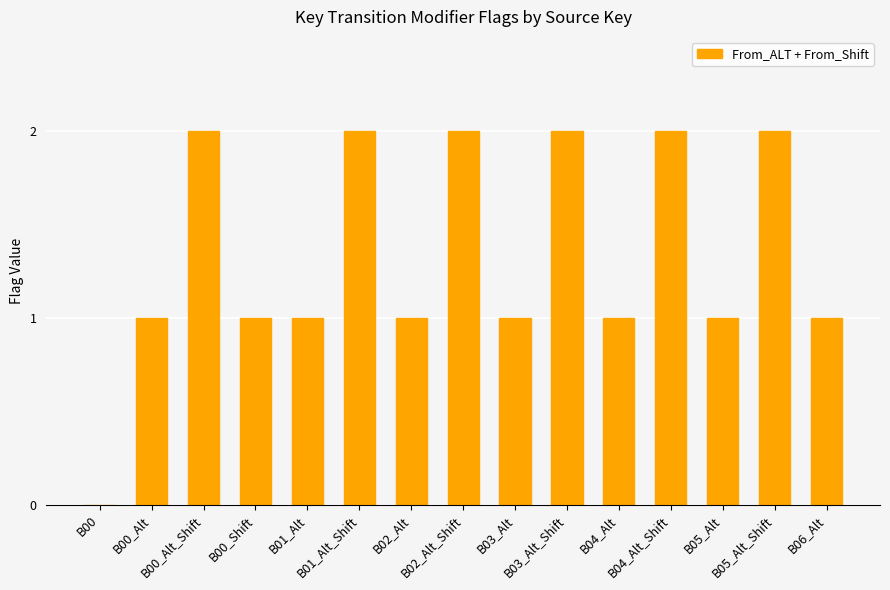

The value at B00_Shift is 1. True or false?

True